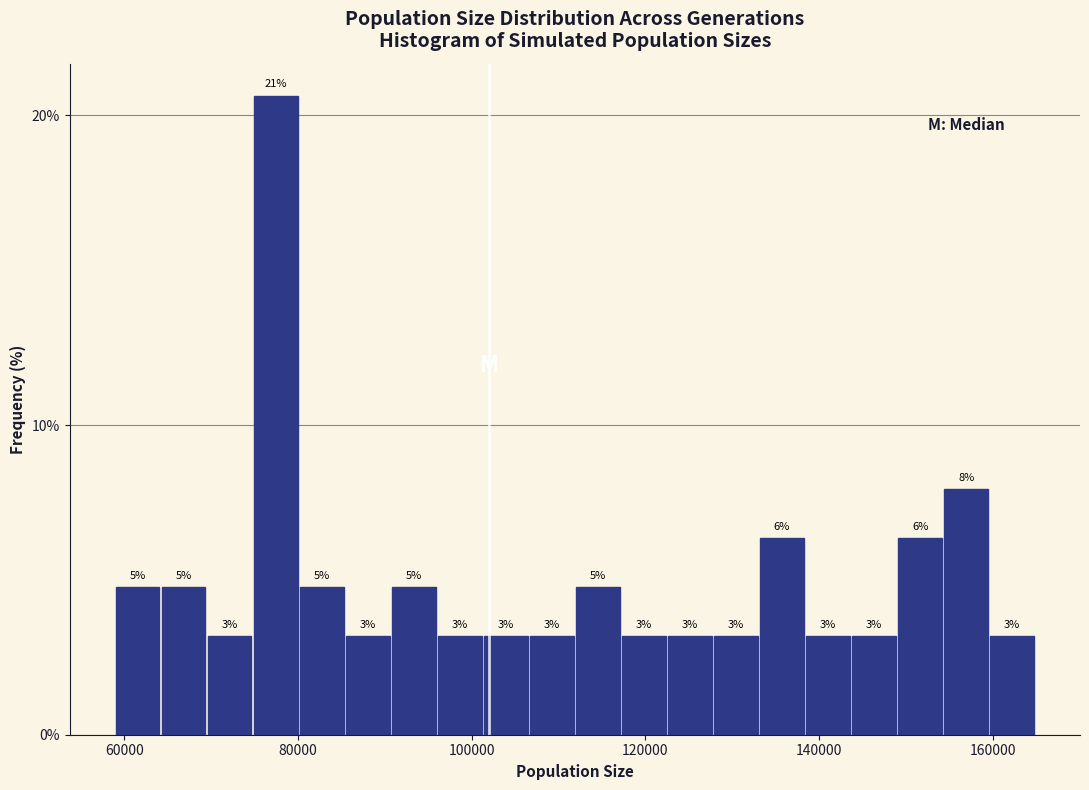

Read against the x-axis, roughly where is the centre of the tallest bar?

78000